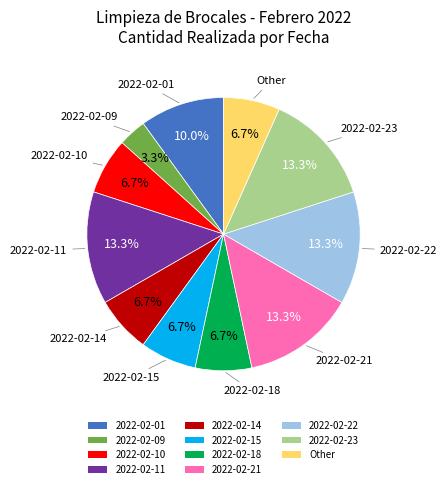

To the nearest percent, what portion does 2022-02-11 represent?

13%